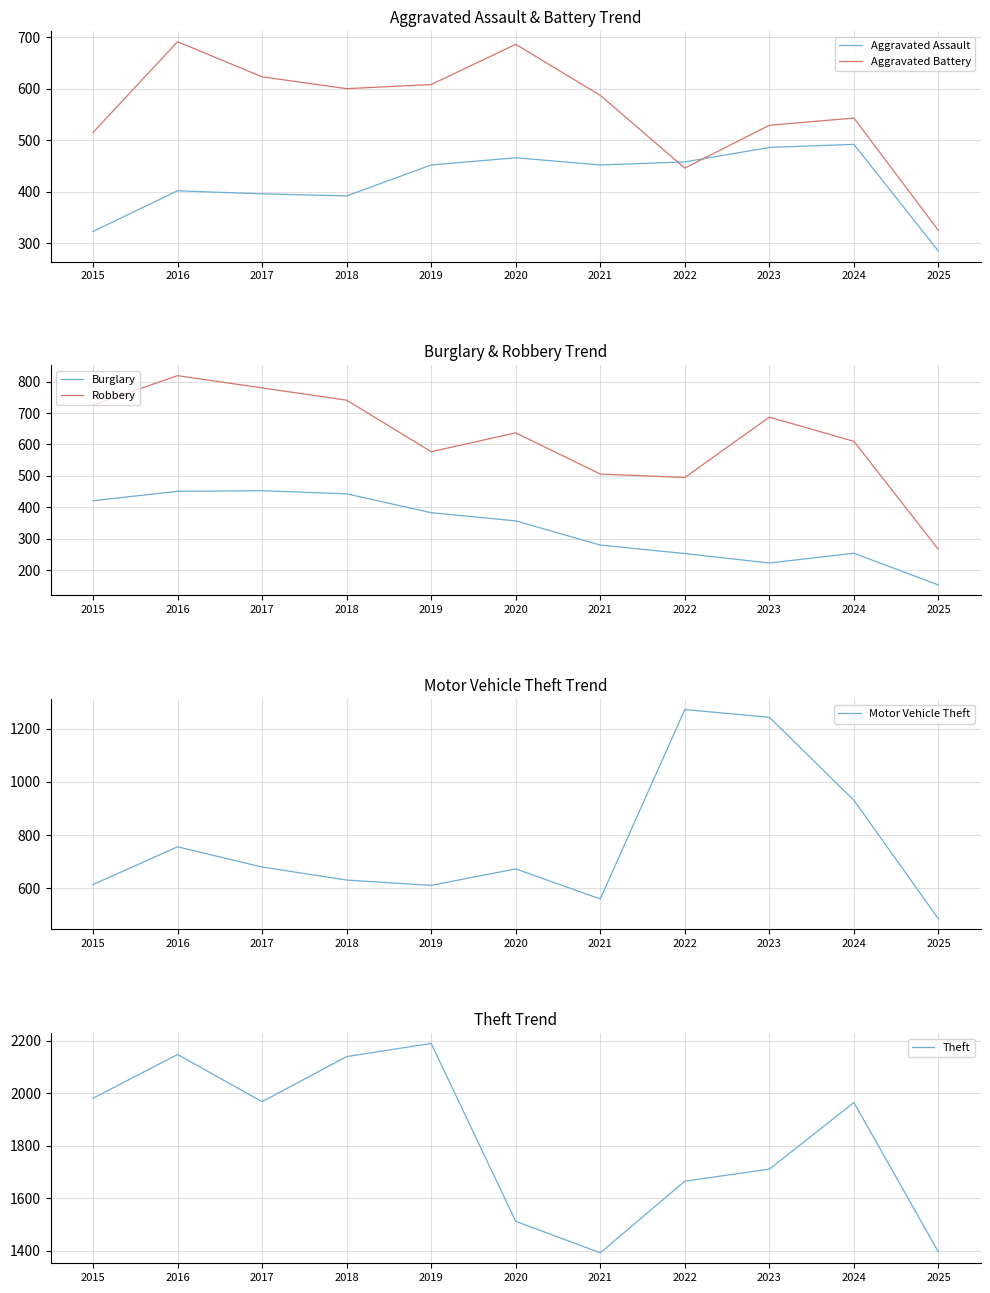

True or false: Robbery has a value of 1435 at 2016.

False